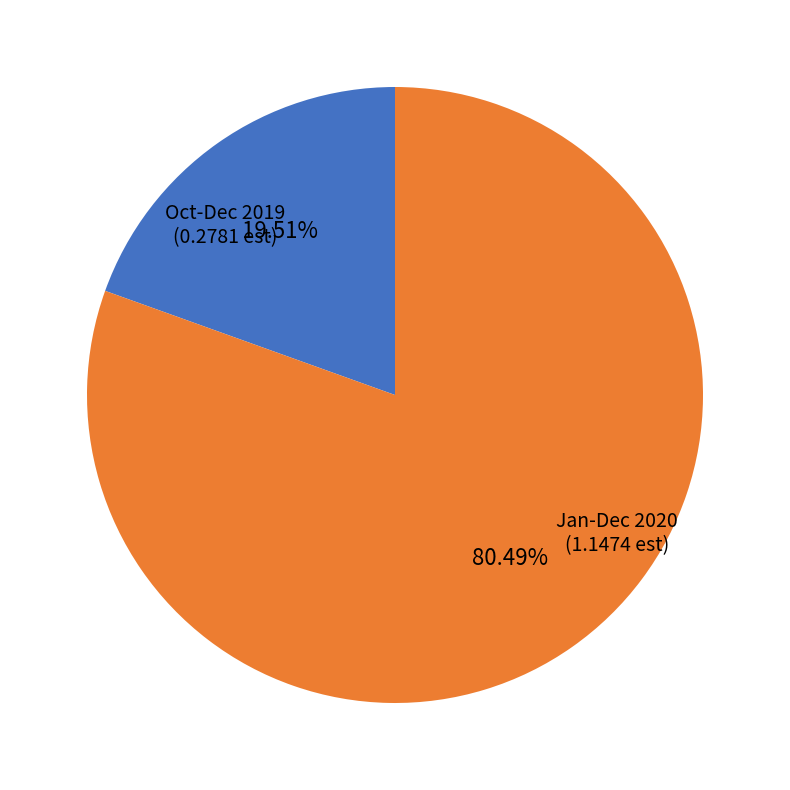

Does Oct-Dec 2019 represent more than half of the total?

No